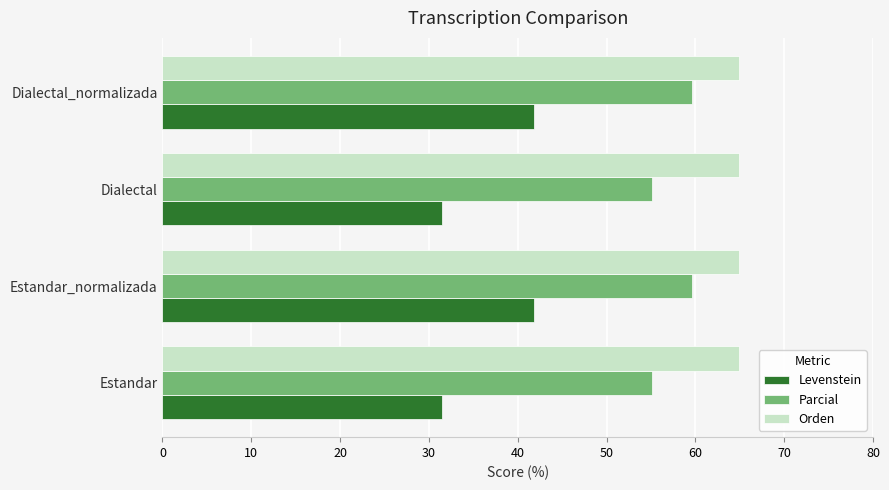

Is it true that Parcial equals 29.5 at Estandar_normalizada?

False